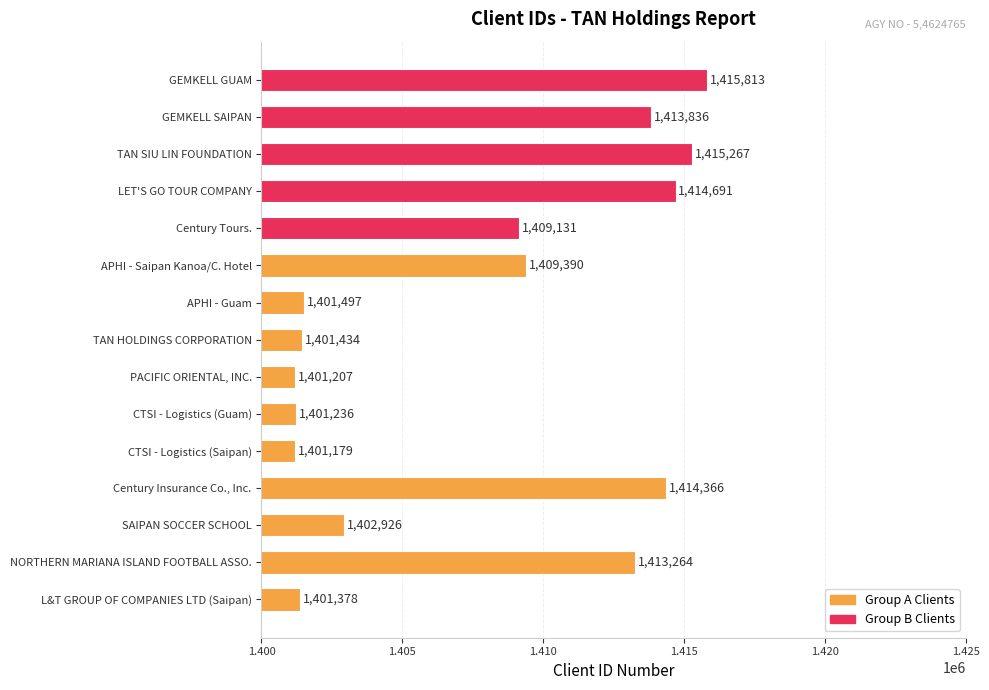

Where is the data nearest to the value 1408496?

Century Tours.